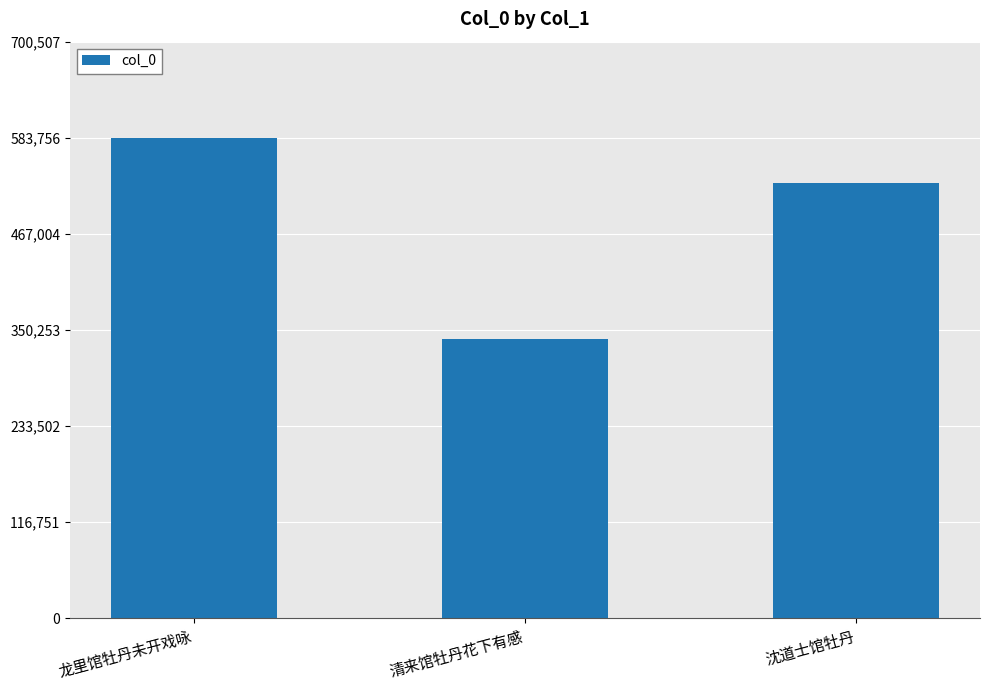

How many values are below 528285?

1